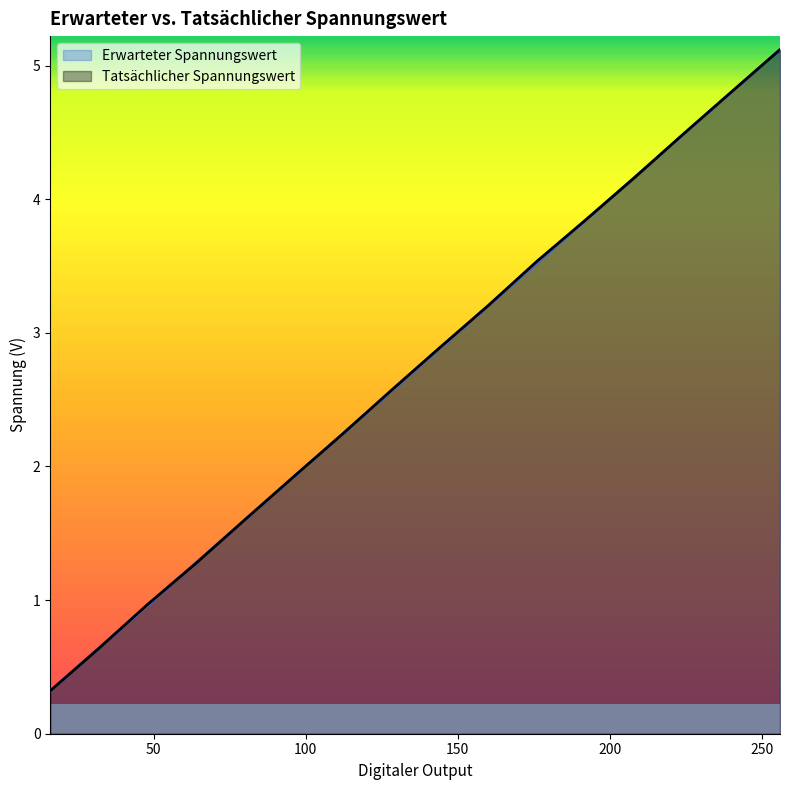

Rank the series by their maximum value, from lowest to highest.

Tatsächlicher Spannungswert, Erwarteter Spannungswert